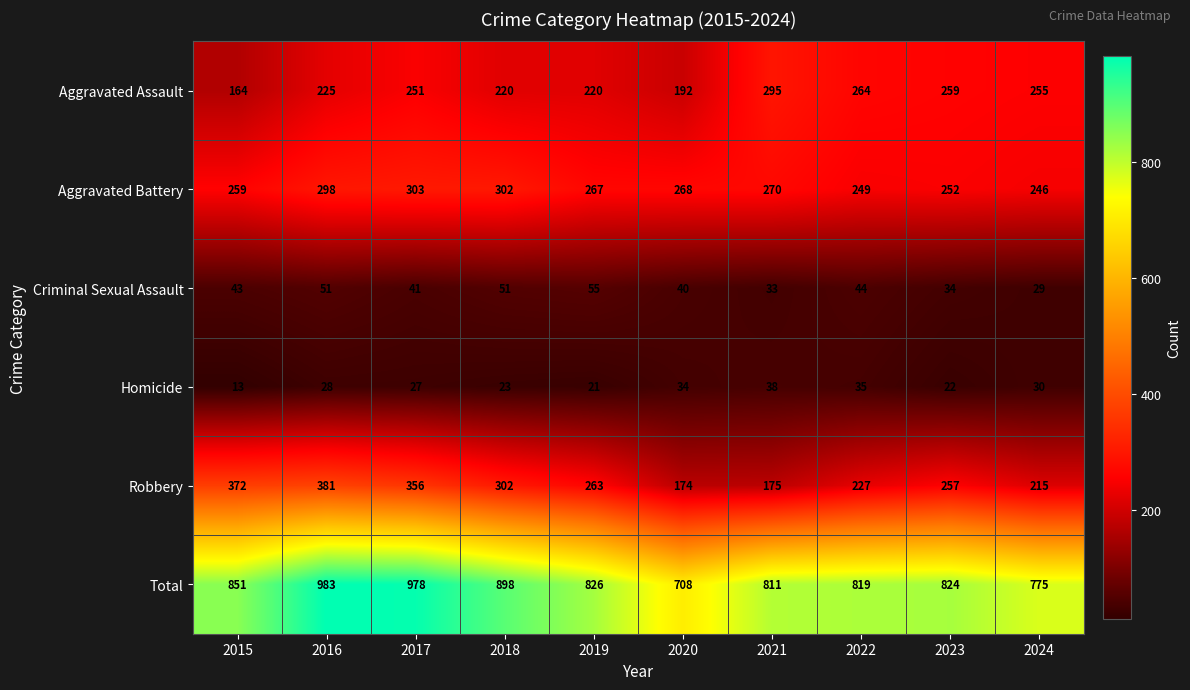

Which category has the highest value across all series?

2016